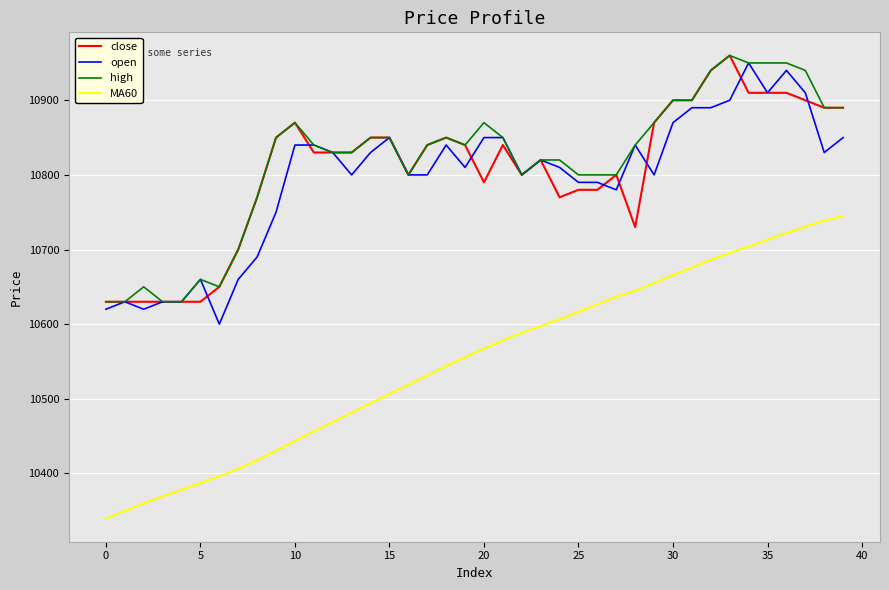

True or false: open and MA60 cross at least once.

False